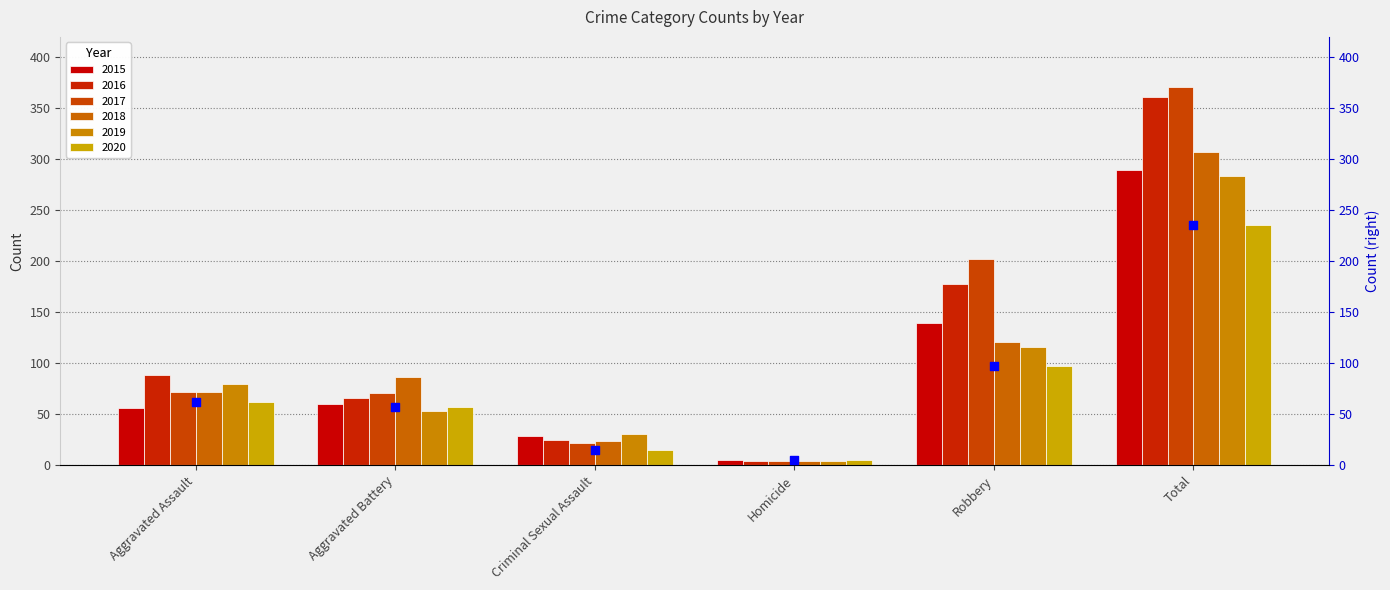

What is the ratio of the value at Criminal Sexual Assault to the value at Robbery?

0.2